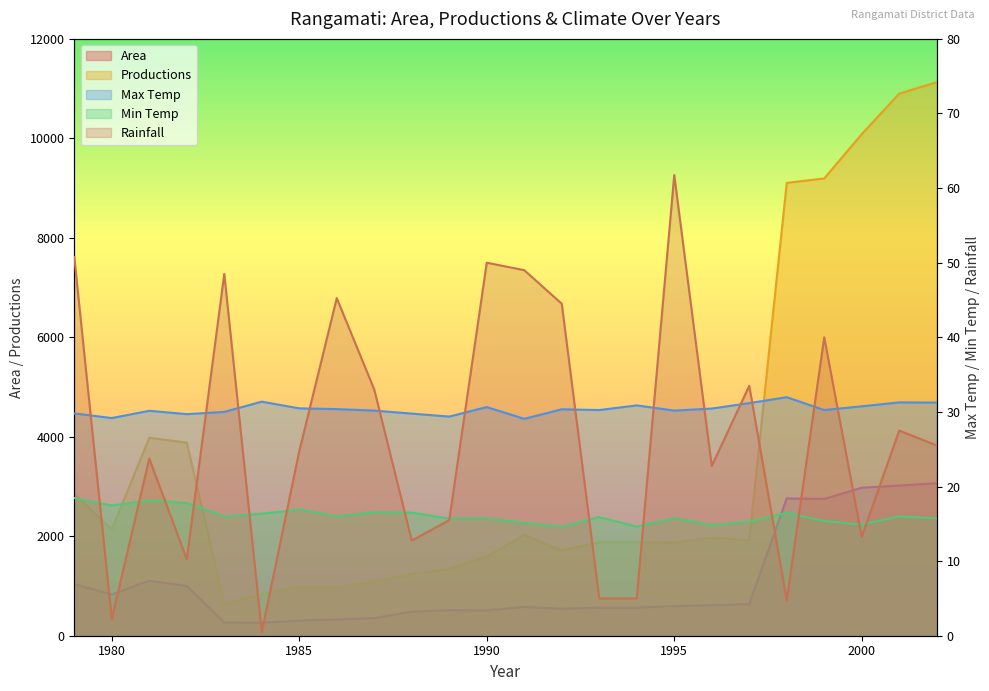

Which has a higher value, 1983 or 1982?

1982